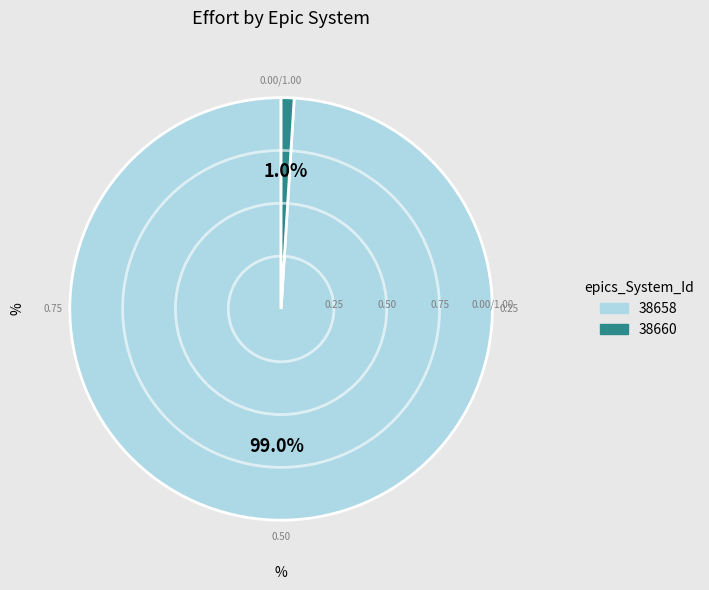

How many slices are in this pie chart?

2